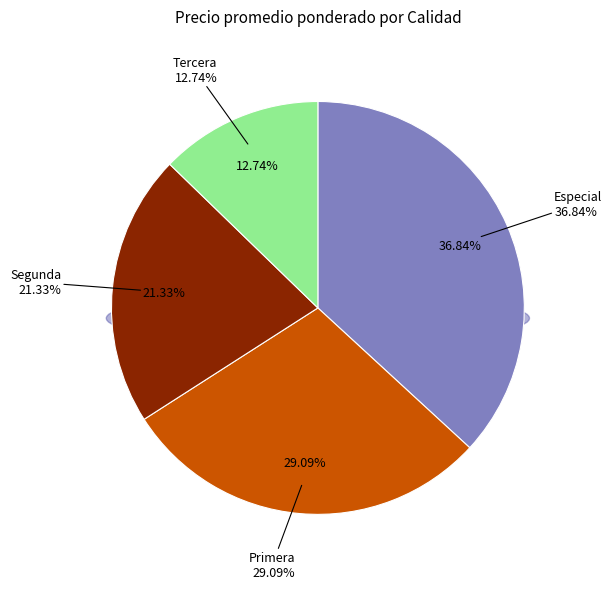

Which category has the smallest portion of the pie?

Tercera